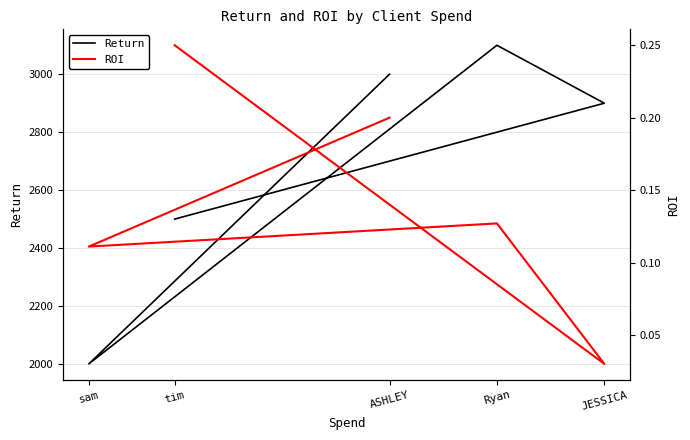

What are all the series names shown in the legend?

Return, ROI